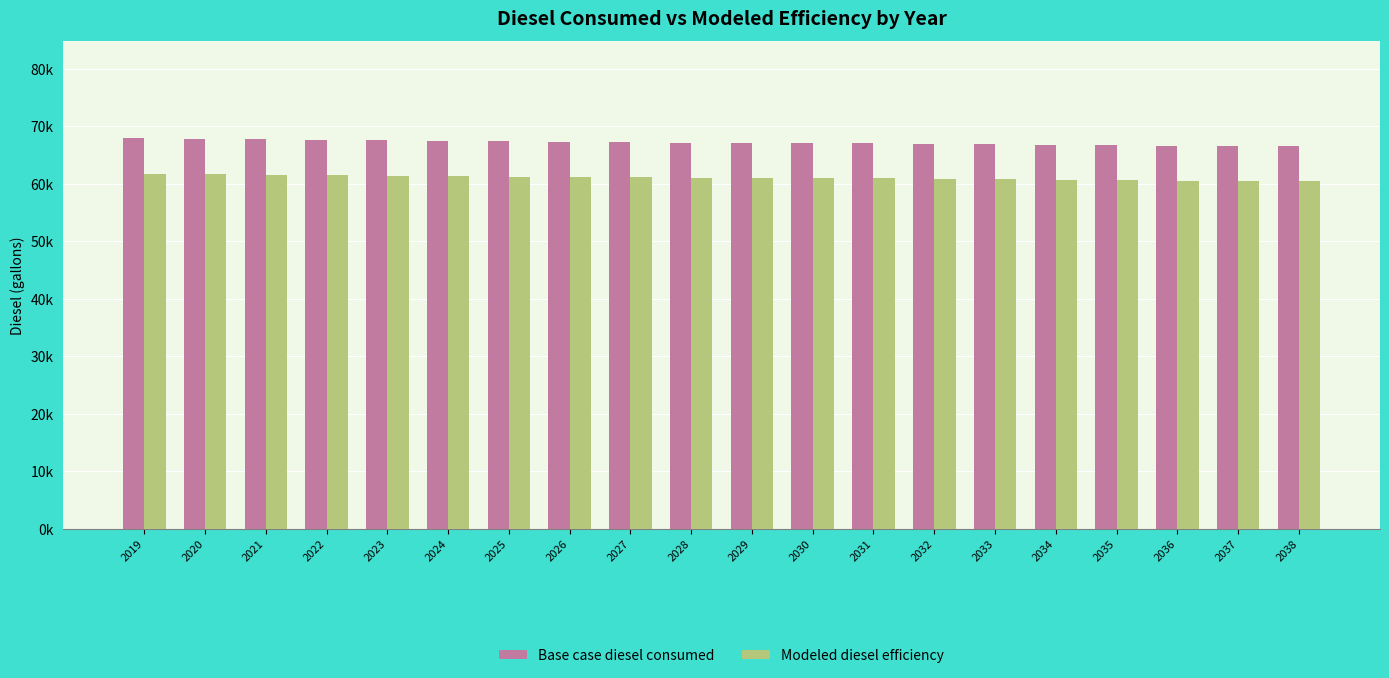

What is the lowest value of the Modeled diesel efficiency series?

60481.7